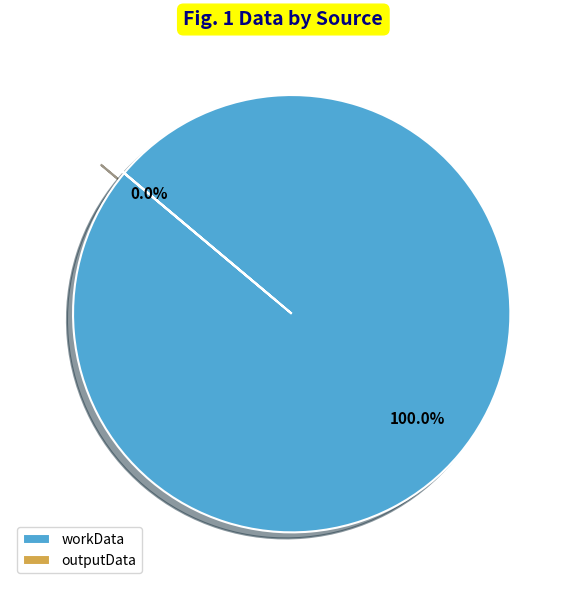

What is the ratio of the value at workData to the value at outputData?

21286.8